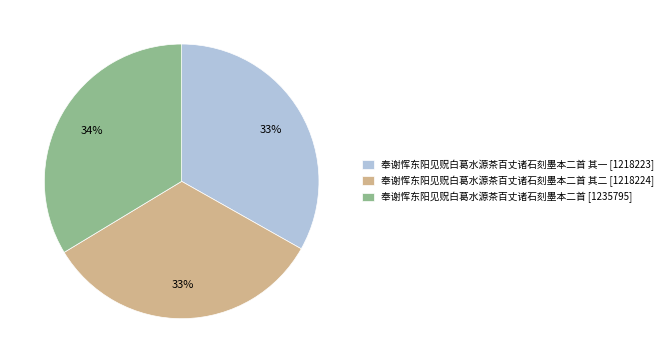

The 奉谢恽东阳见贶白葛水源茶百丈诸石刻墨本二首 其一 [1218223] slice represents 19% of the pie. True or false?

False